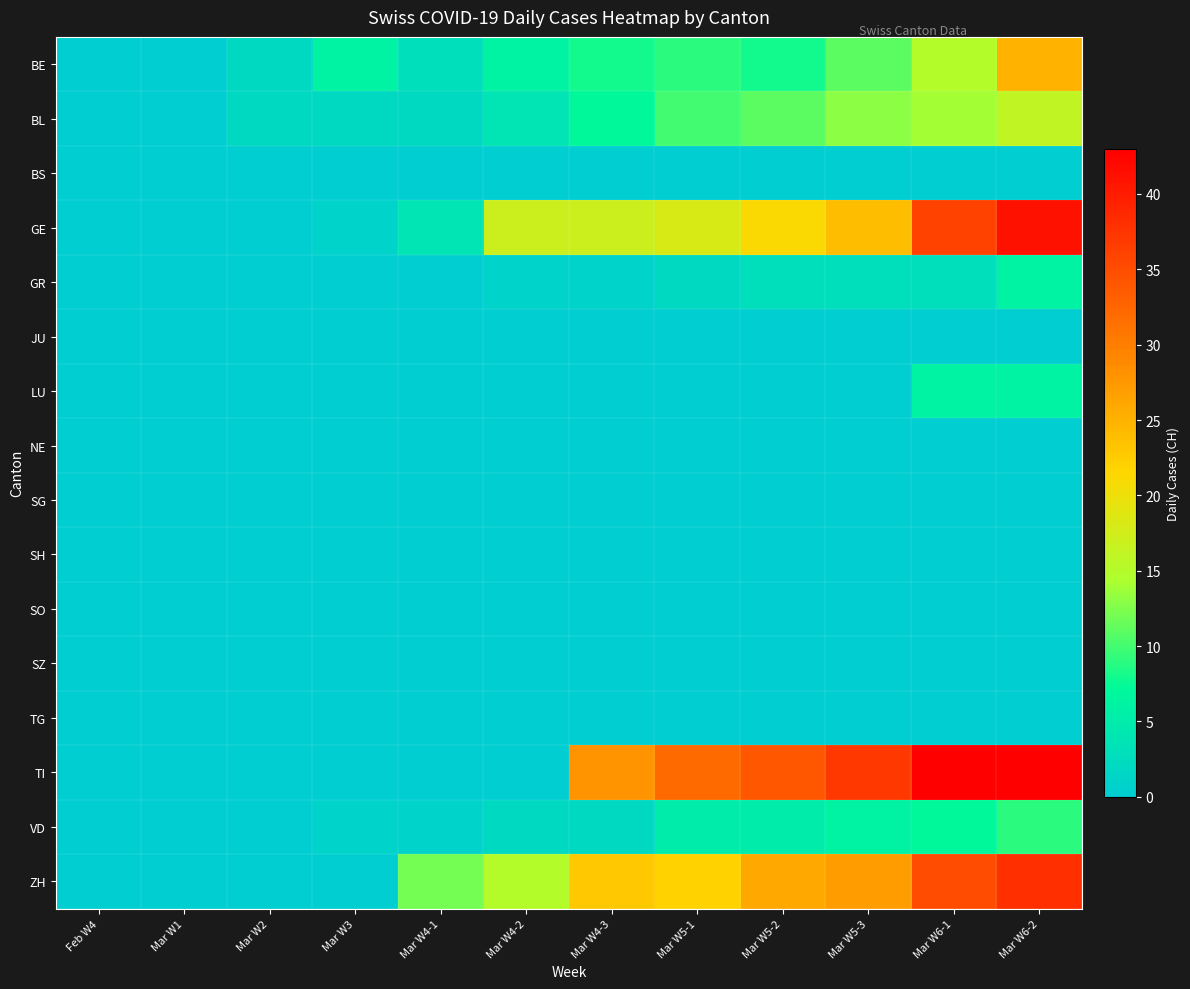

Which series has the largest total across all categories?

TI